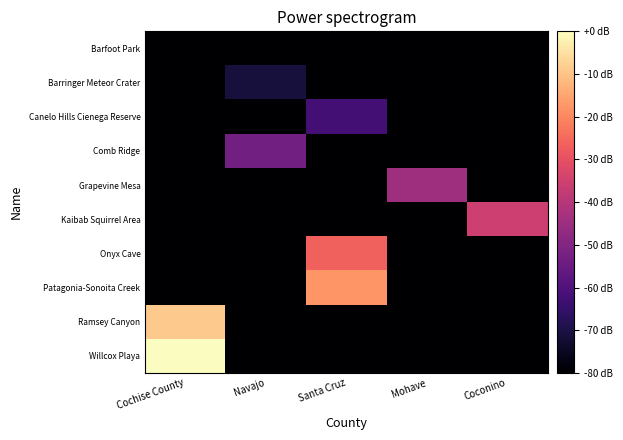

Count the number of categories in the chart.

5